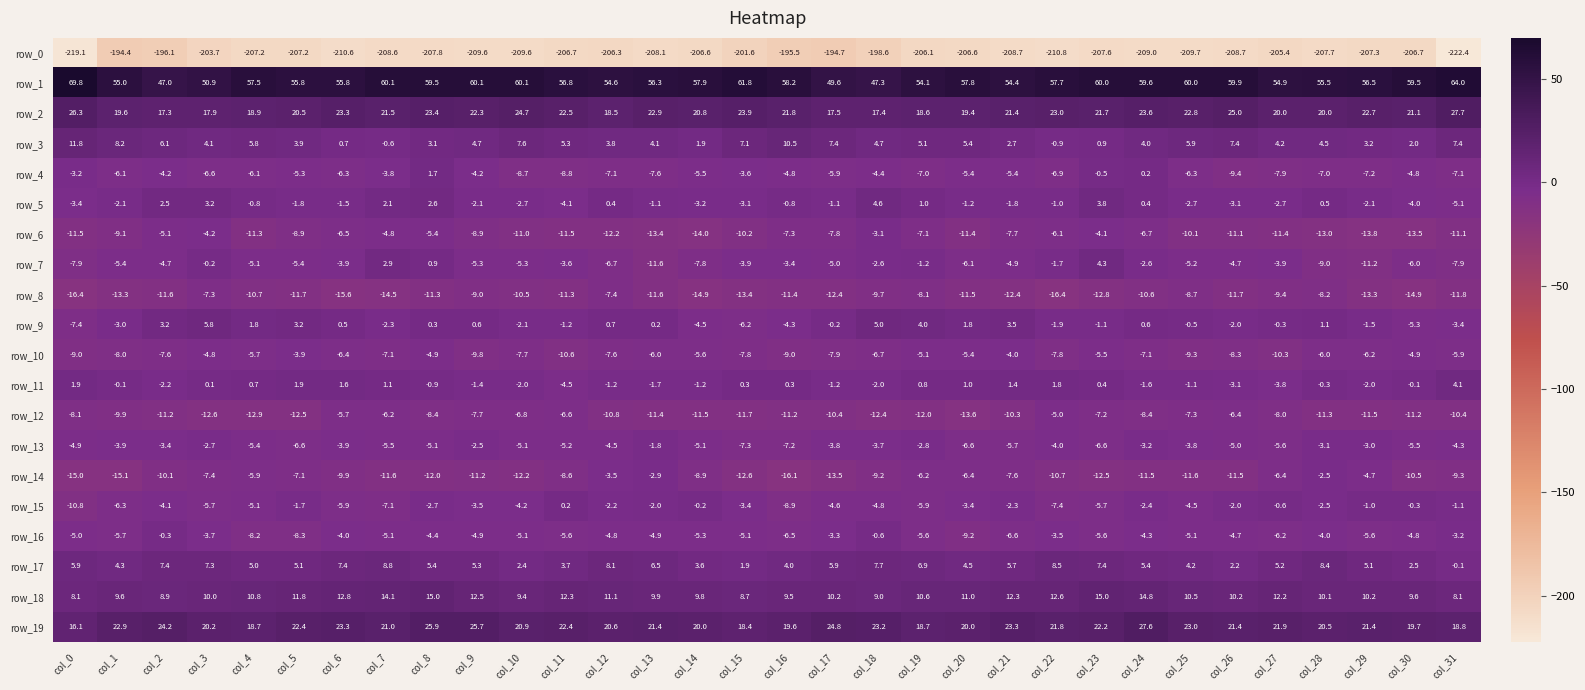

What is the greatest value displayed?

69.8